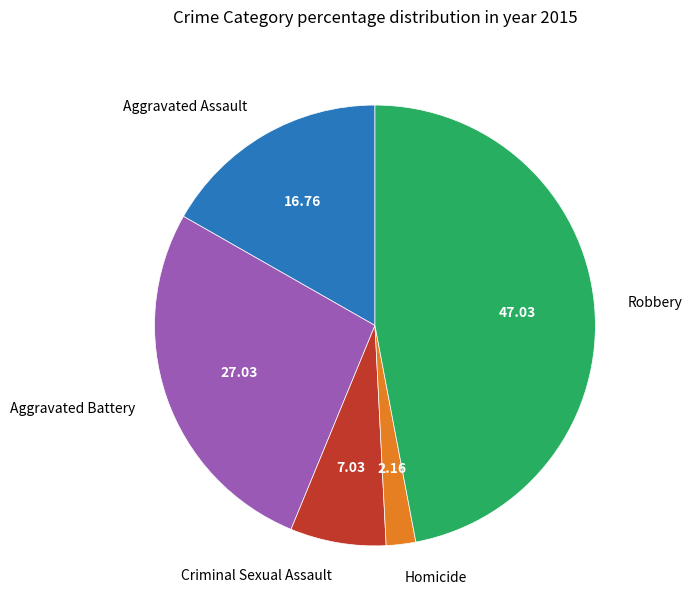

Does any single category account for the majority?

No